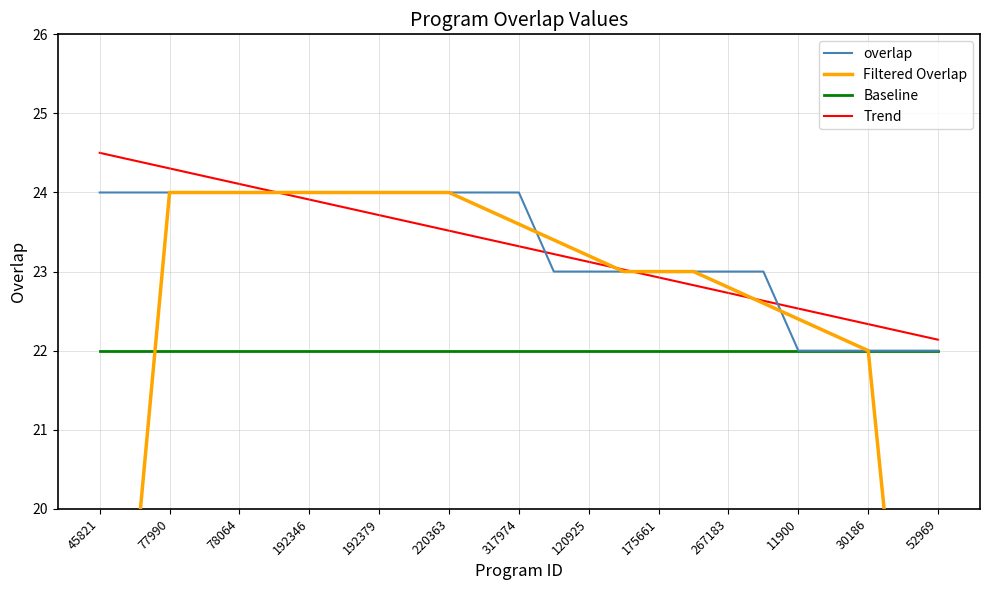

What is the sum of all Trend values?

583.0